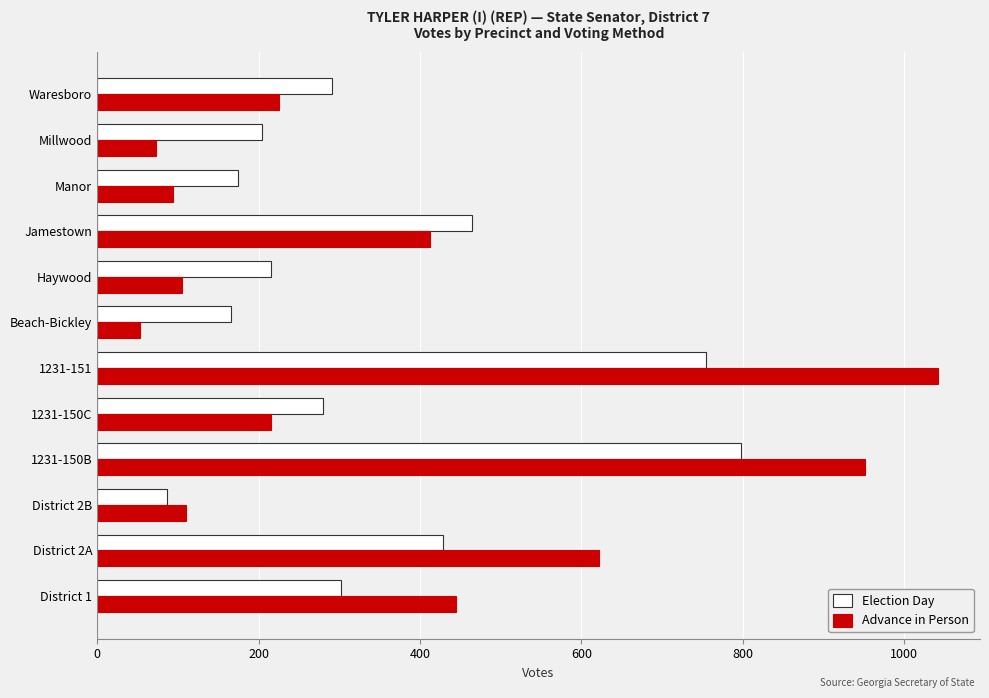

Rank the series by their maximum value, from lowest to highest.

Election Day, Advance in Person